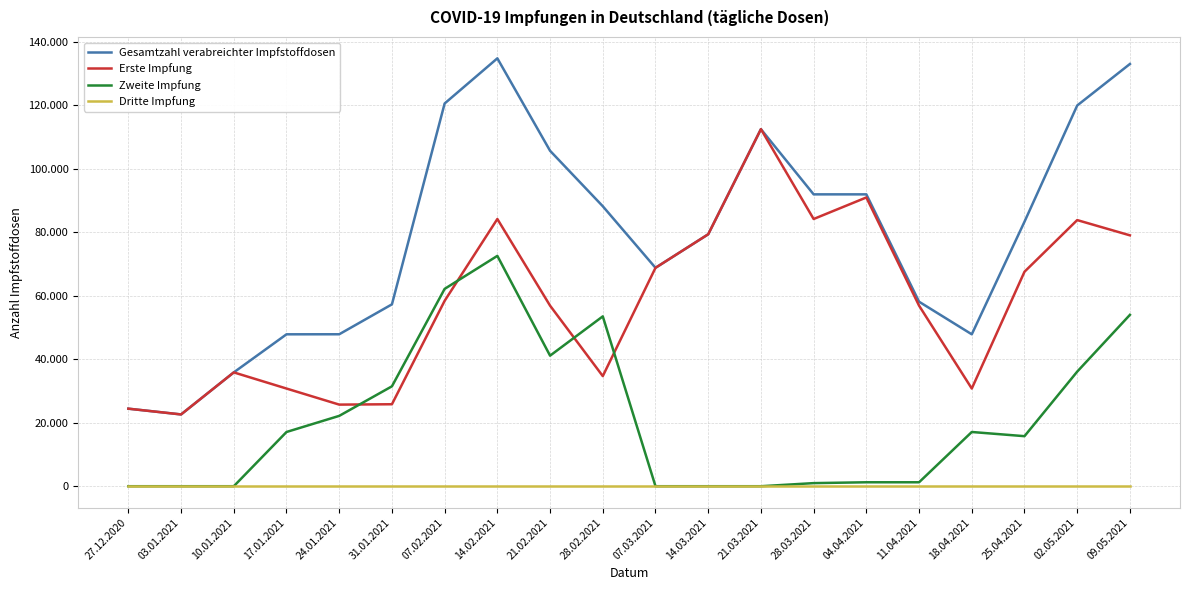

True or false: Gesamtzahl verabreichter Impfstoffdosen and Zweite Impfung cross at least once.

False